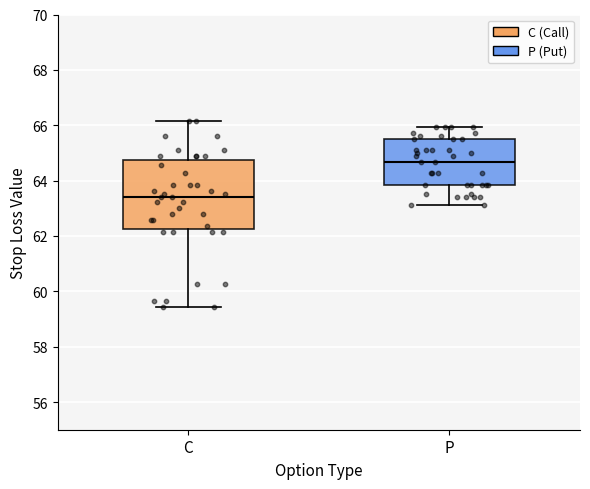

Which box is the tallest, from its lower edge to its upper edge?

C